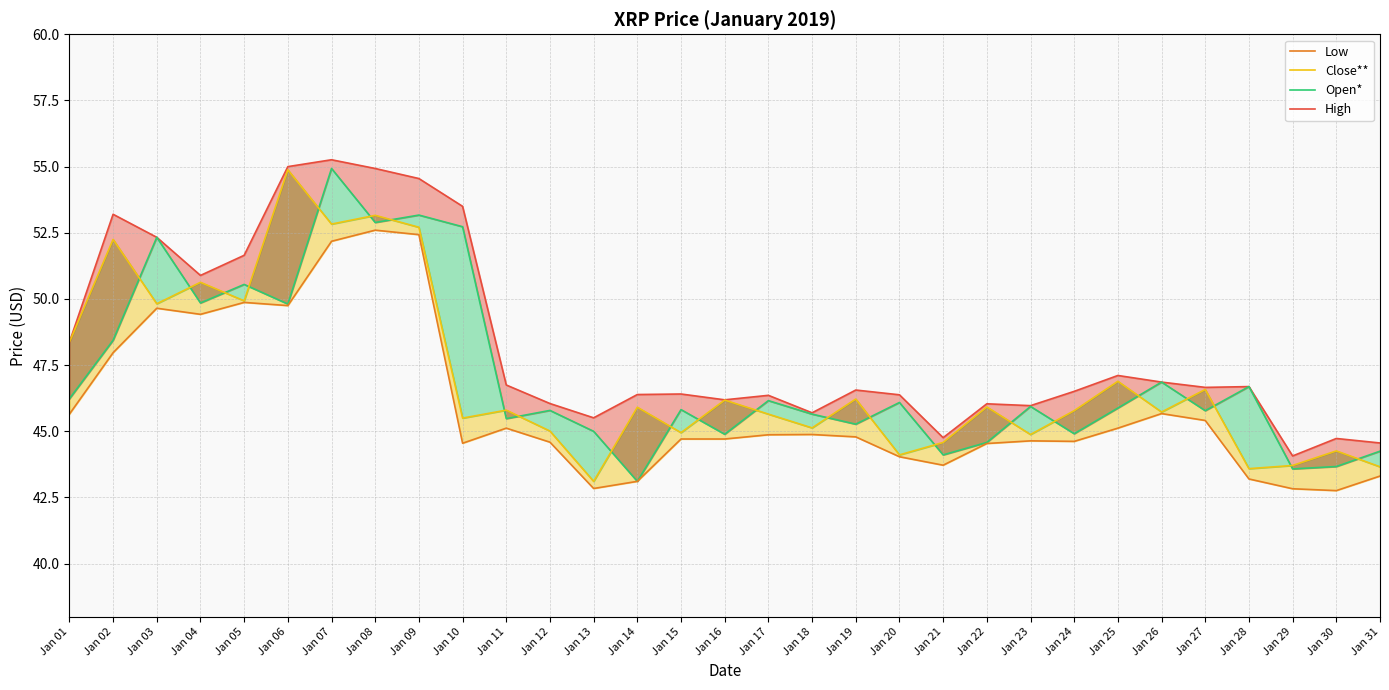

What is the sum of the High values at Jan 31 and Jan 26?

91.4